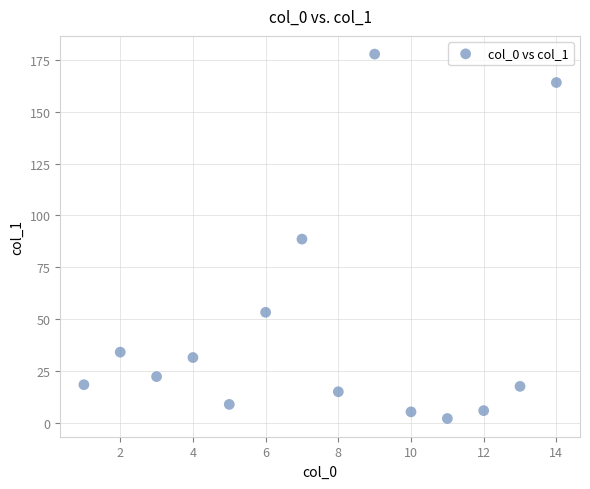

What is the range of Y values (max minus min)?

175.7